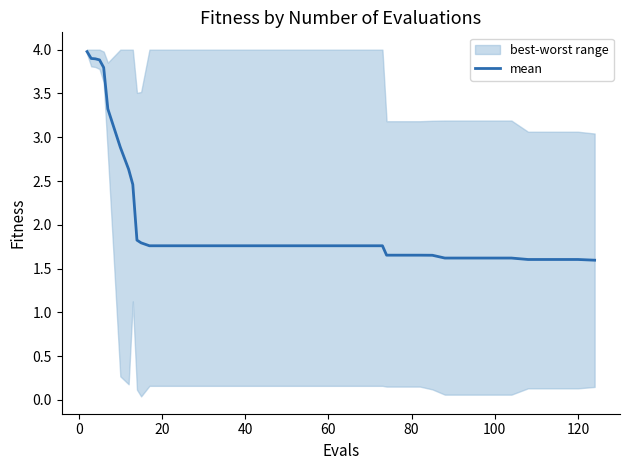

Reading left to right, extract all data points from this chart.

4.0	3.9	3.9	3.9	3.8	3.3	2.9	2.6	2.5	1.8	1.8	1.8	1.8	1.8	1.8	1.8	1.8	1.8	1.8	1.8	1.8	1.8	1.8	1.8	1.8	1.8	1.7	1.7	1.7	1.7	1.6	1.6	1.6	1.6	1.6	1.6	1.6	1.6	1.6	1.6